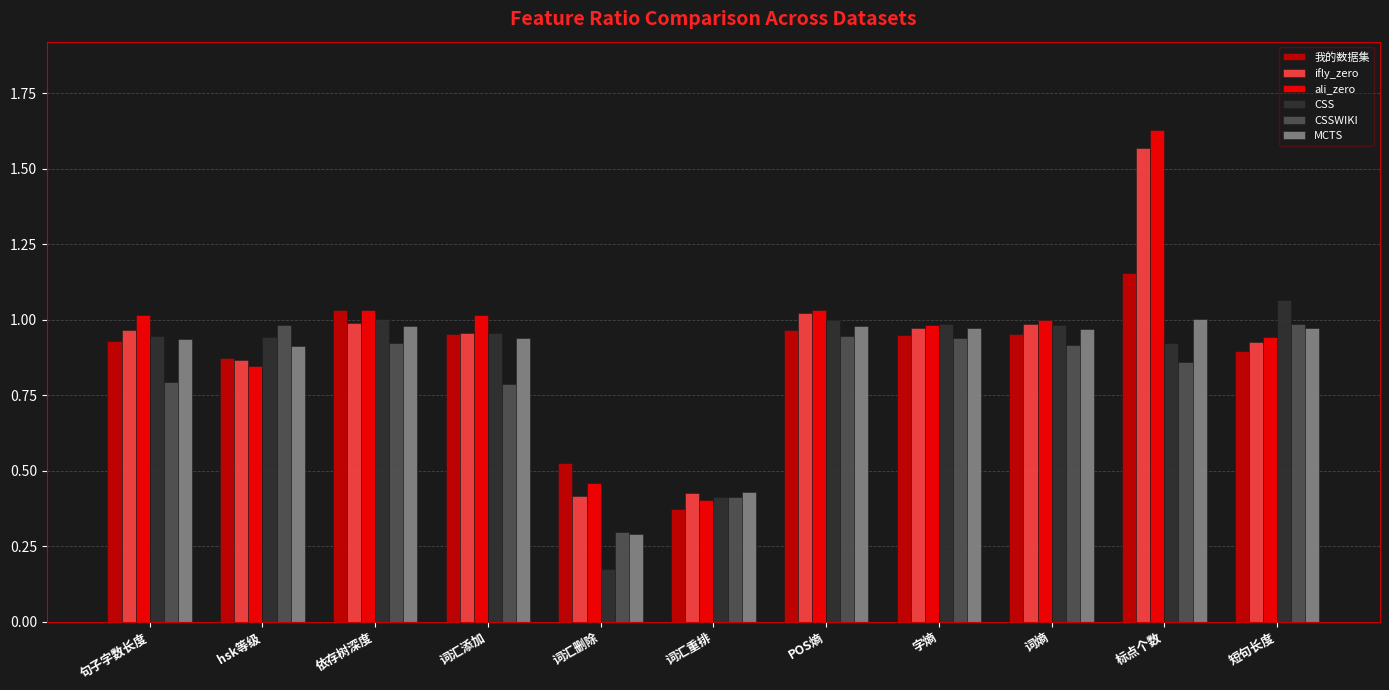

Which label corresponds to the smallest value in the chart?

词汇删除